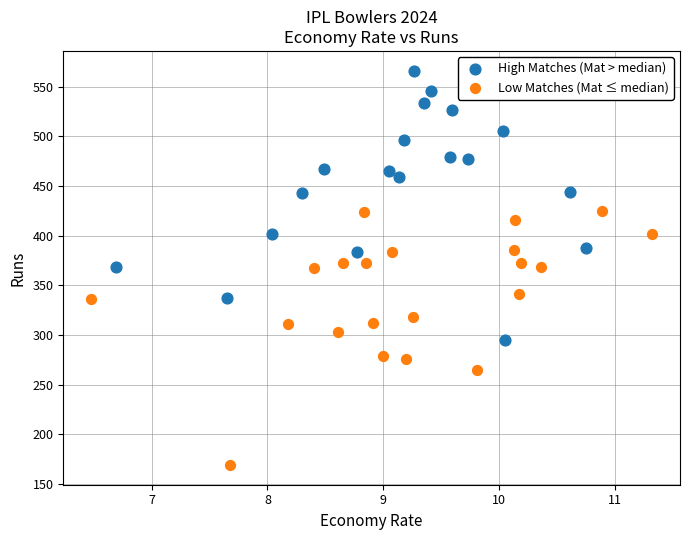

Which series reaches the maximum Y coordinate?

High Matches (Mat > median)